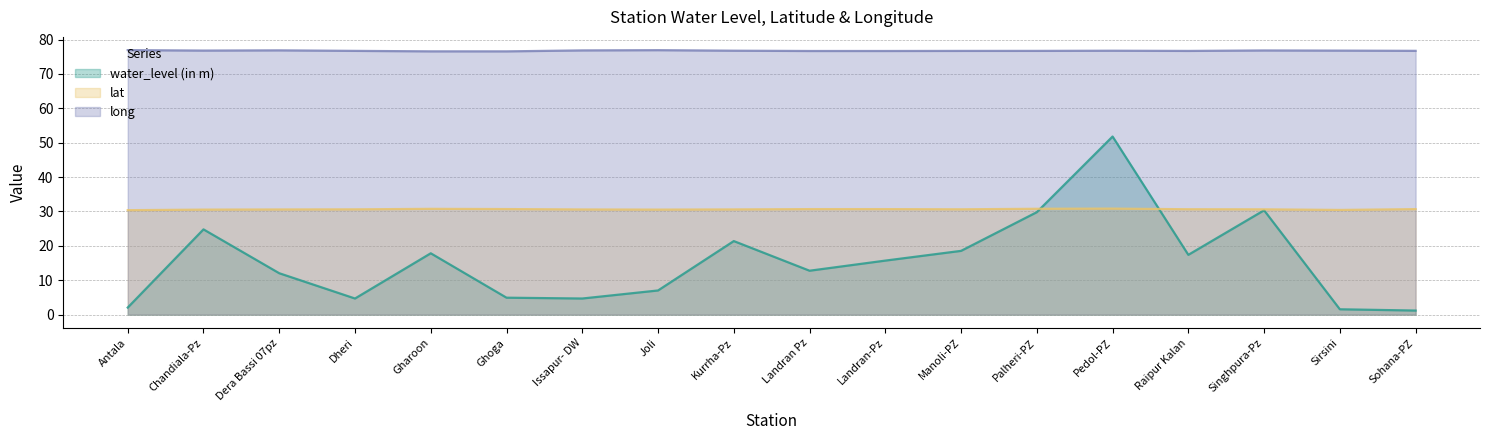

At which category does the chart reach its minimum across all series?

Sohana-PZ